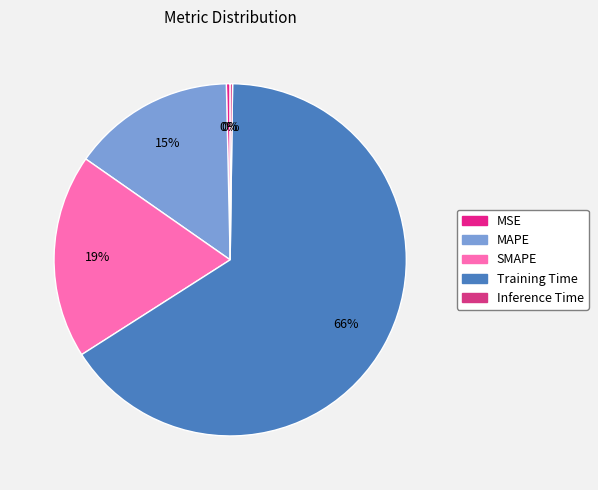

How much of the chart is everything except MAPE?

85.0%